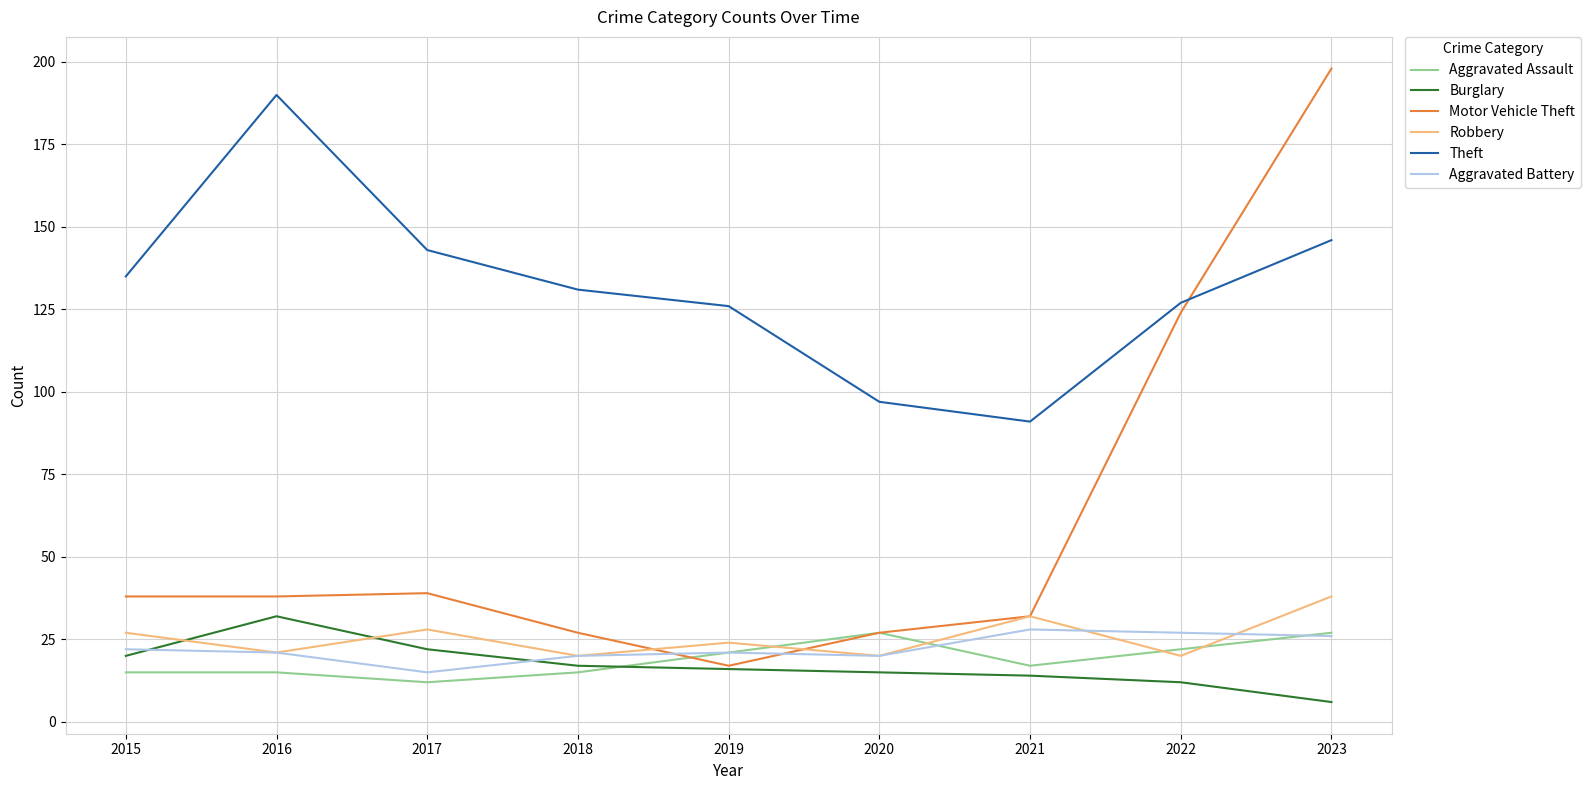

What are all the series names shown in the legend?

Aggravated Assault, Burglary, Motor Vehicle Theft, Robbery, Theft, Aggravated Battery